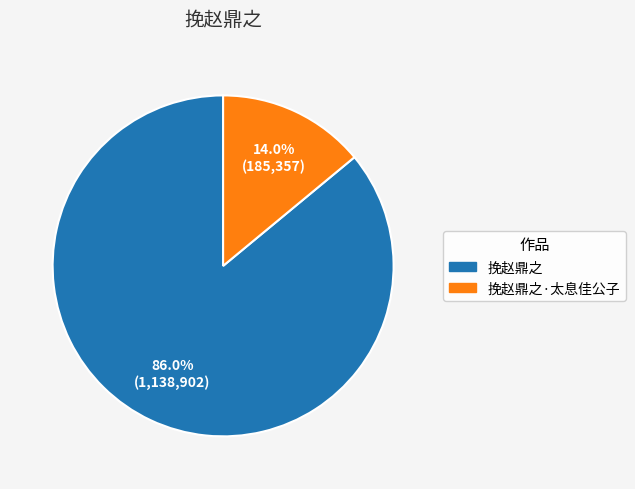

Is there any slice that represents more than half of the pie?

Yes